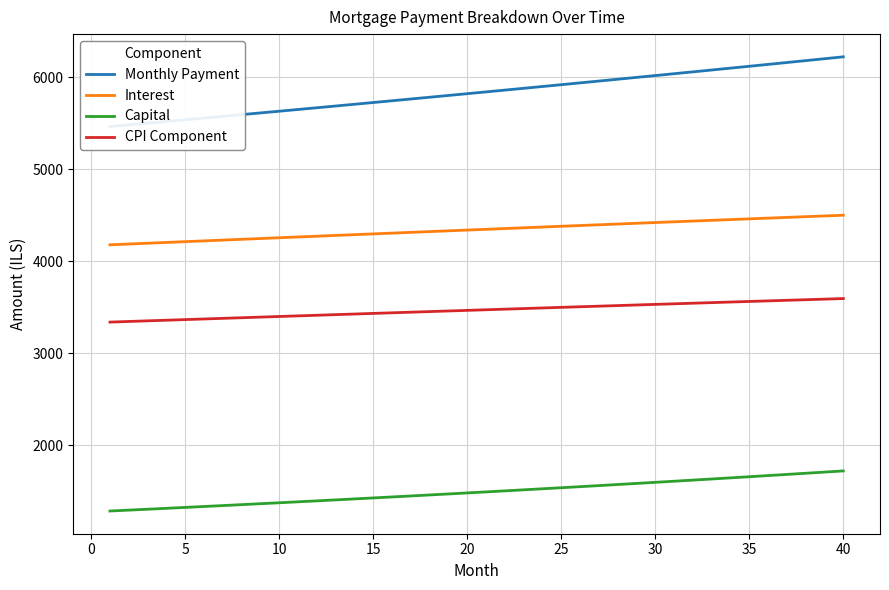

How many lines are shown in the chart?

4